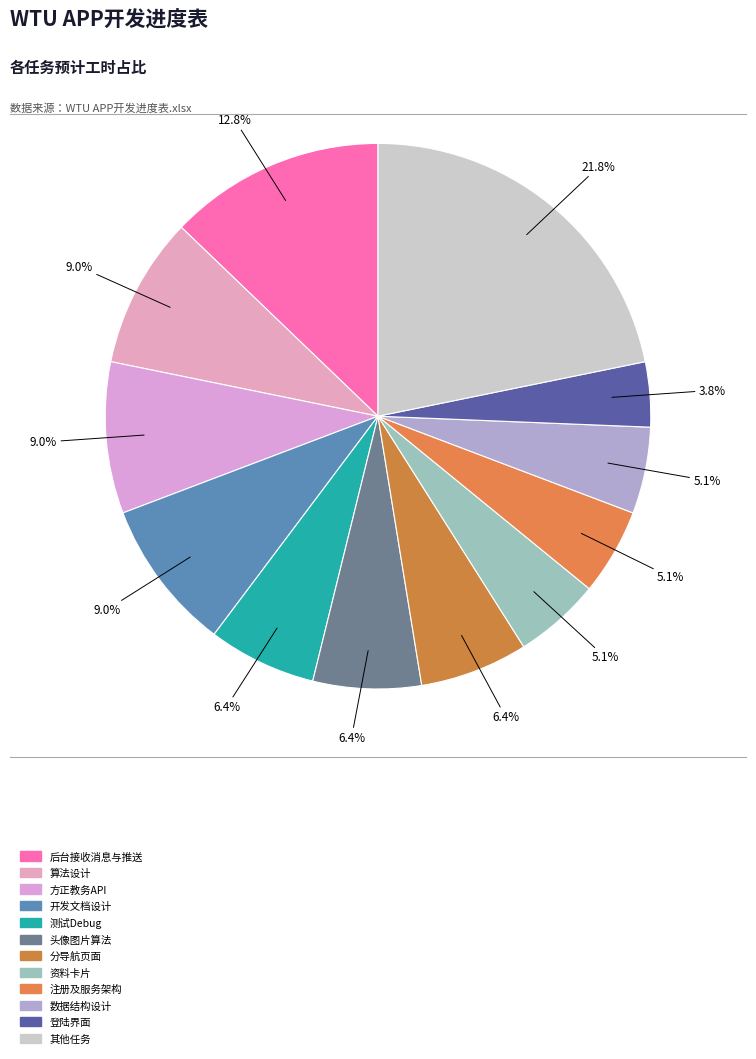

How many slices are in this pie chart?

12